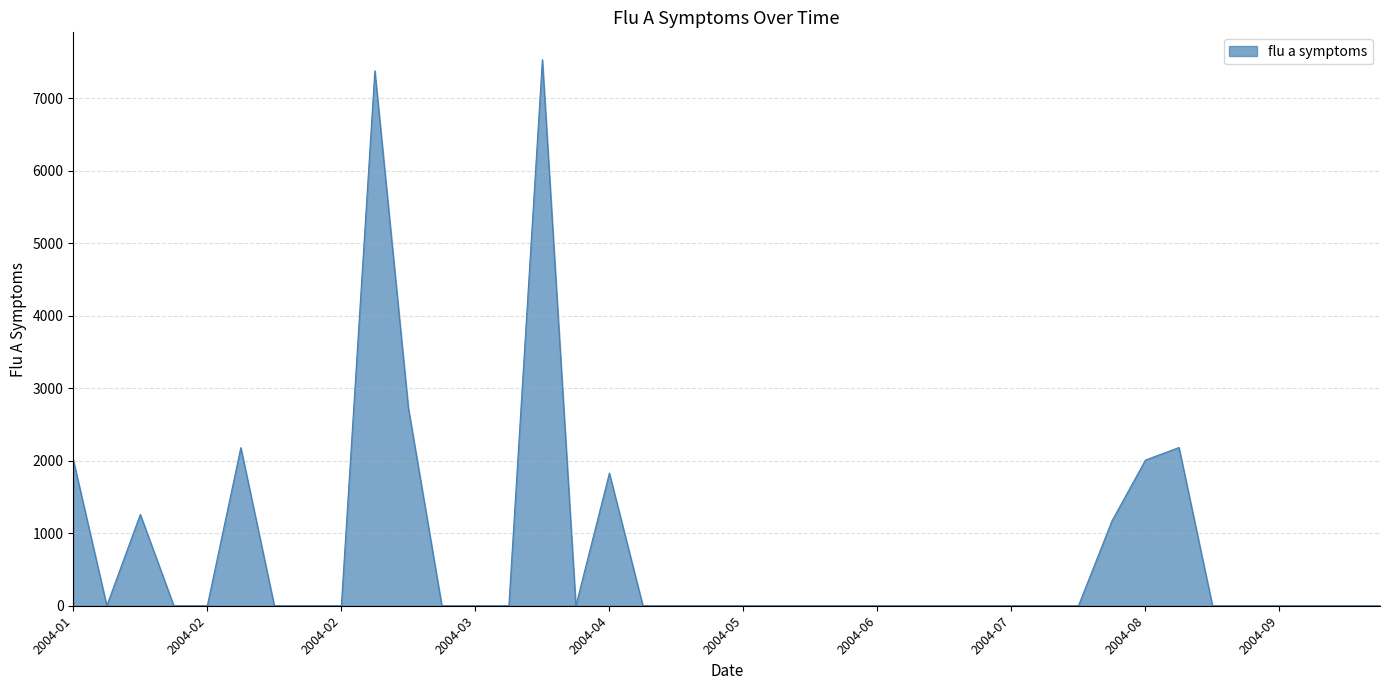

How many lines are shown in the chart?

1